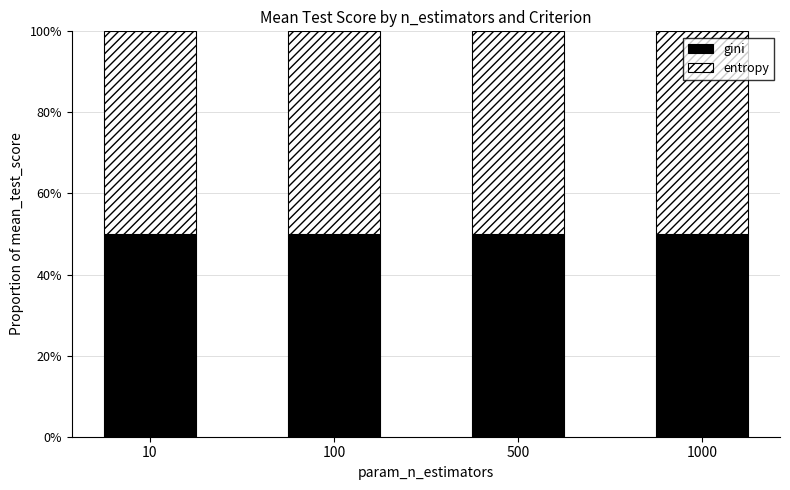

What are all the series names shown in the legend?

gini, entropy